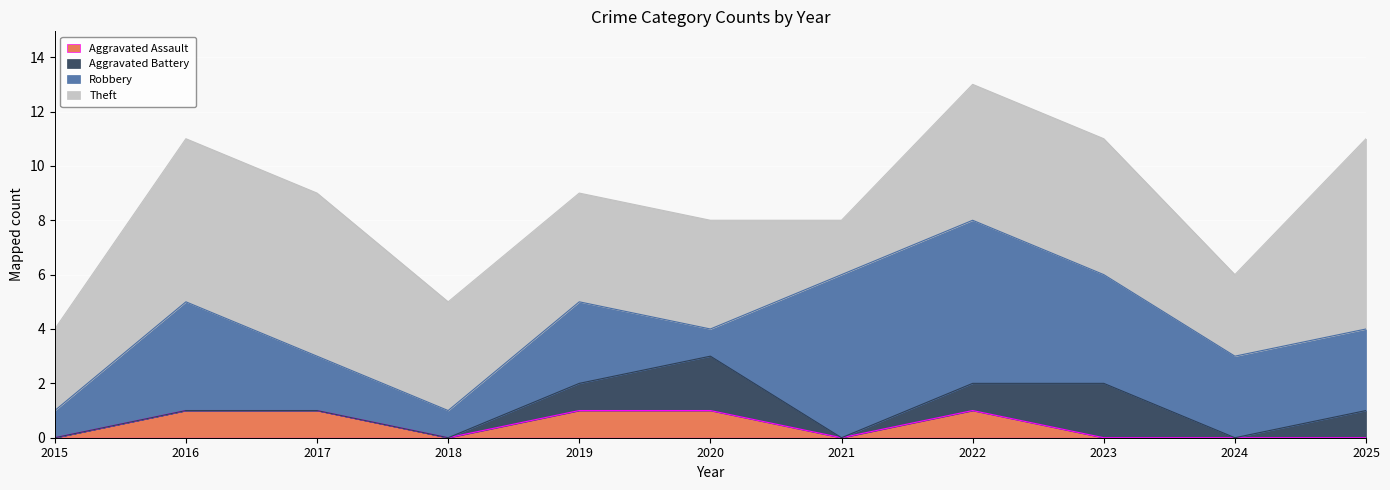

List the series in order of their peak value, lowest first.

Aggravated Assault, Aggravated Battery, Robbery, Theft